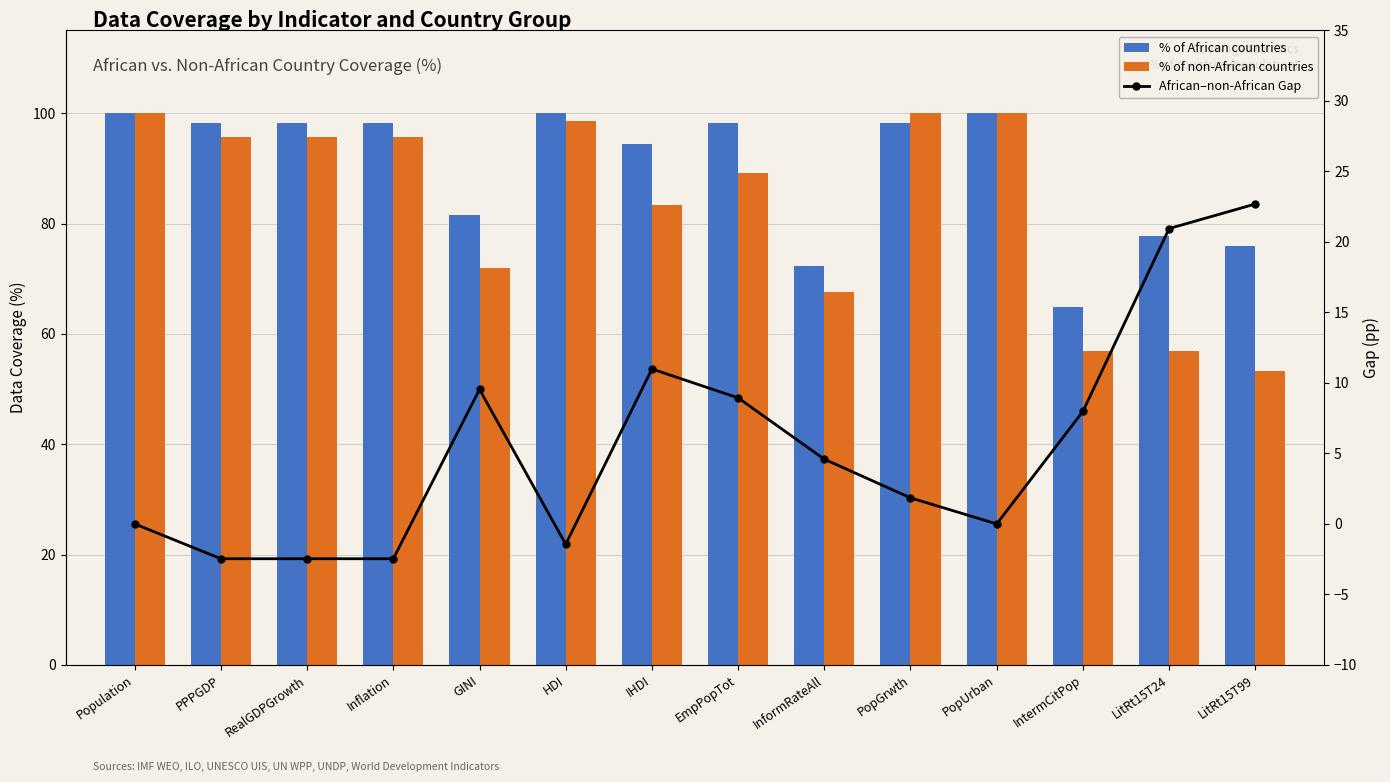

Count the number of categories in the chart.

14